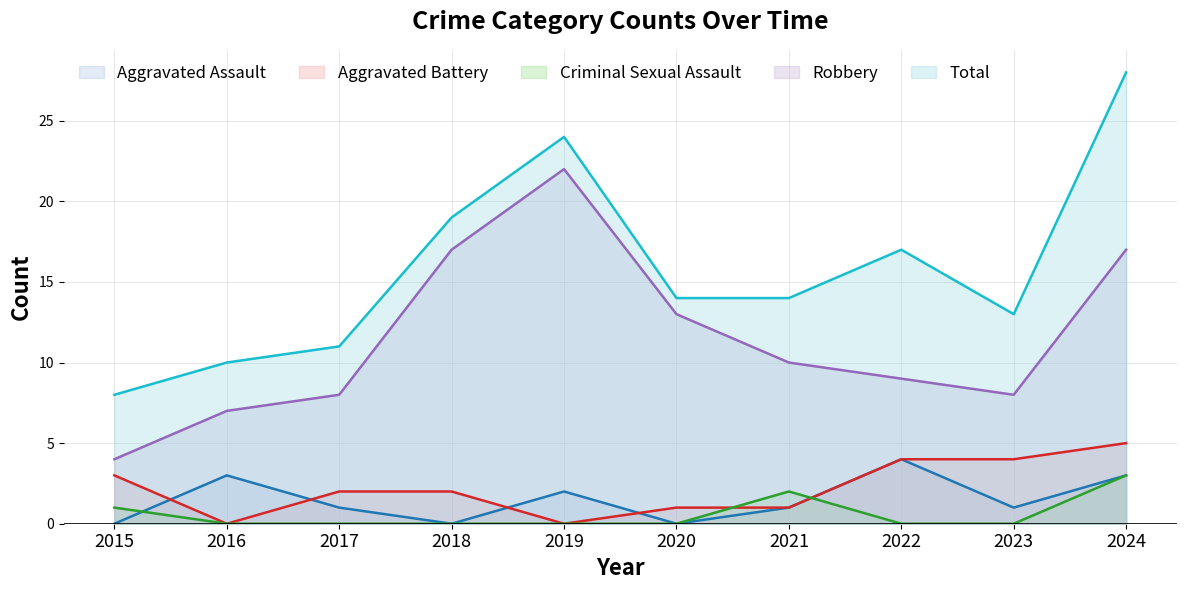

Which series changed the most between 2019 and 2023?

Robbery